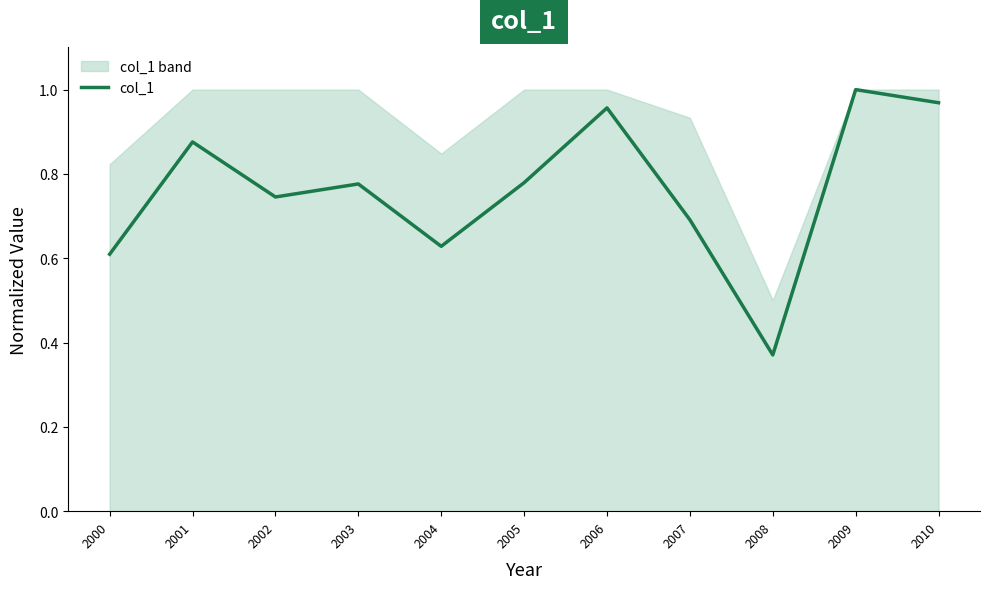

How many points are higher than both their immediate neighbors (excluding endpoints)?

4